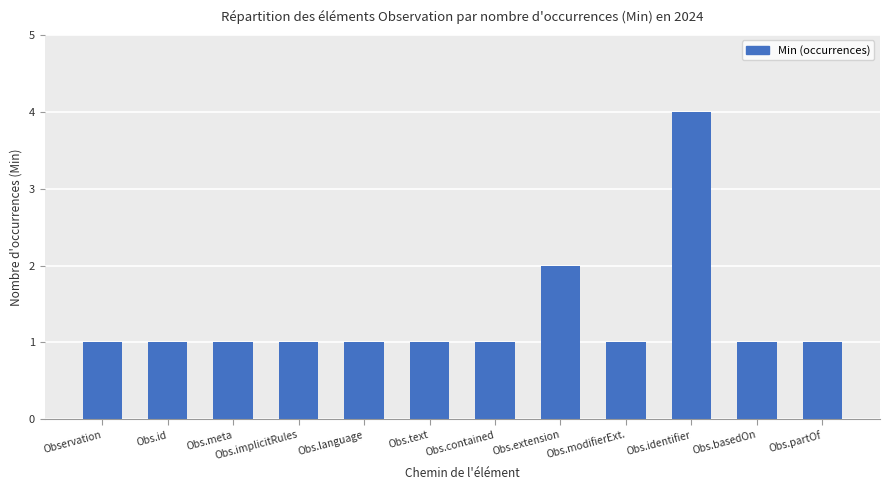

Which has a higher value, Obs.identifier or Observation?

Obs.identifier